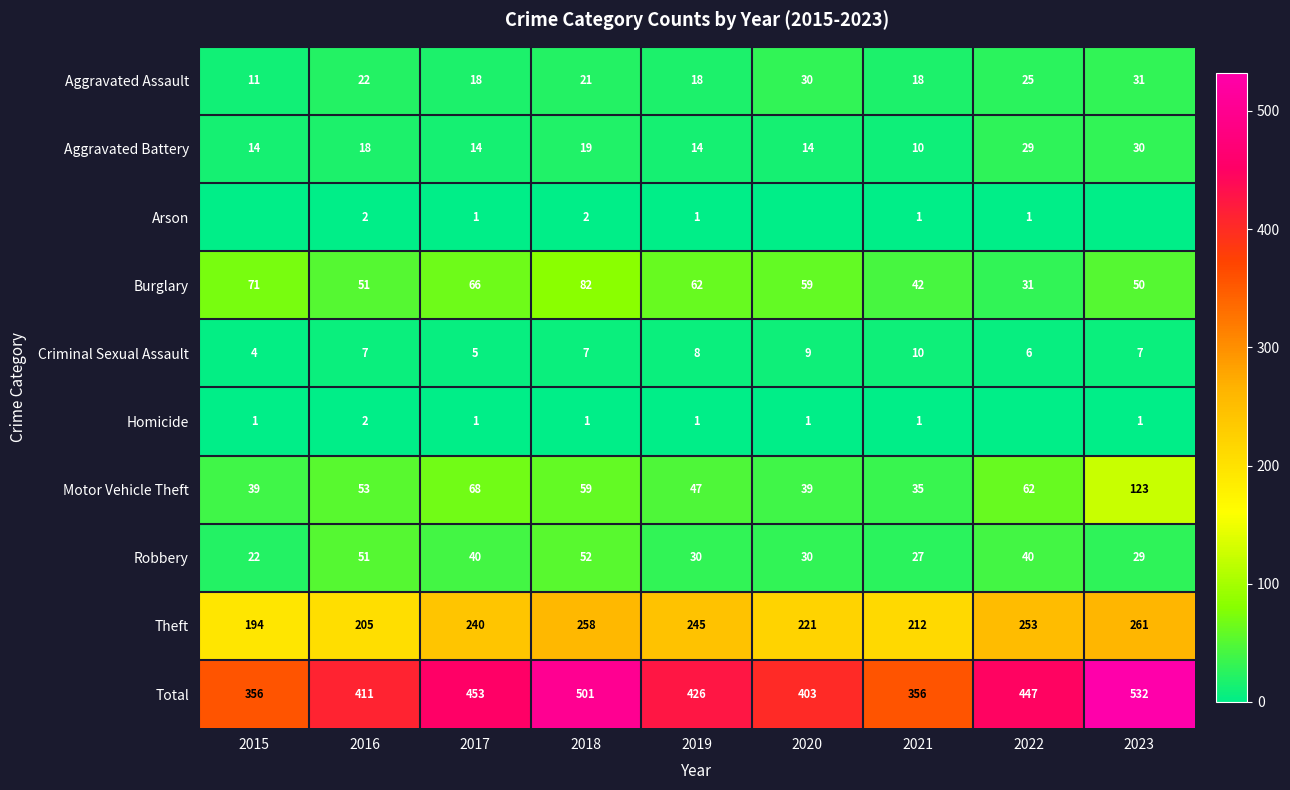

What is the sum of the Robbery values at 2016 and 2015?

73